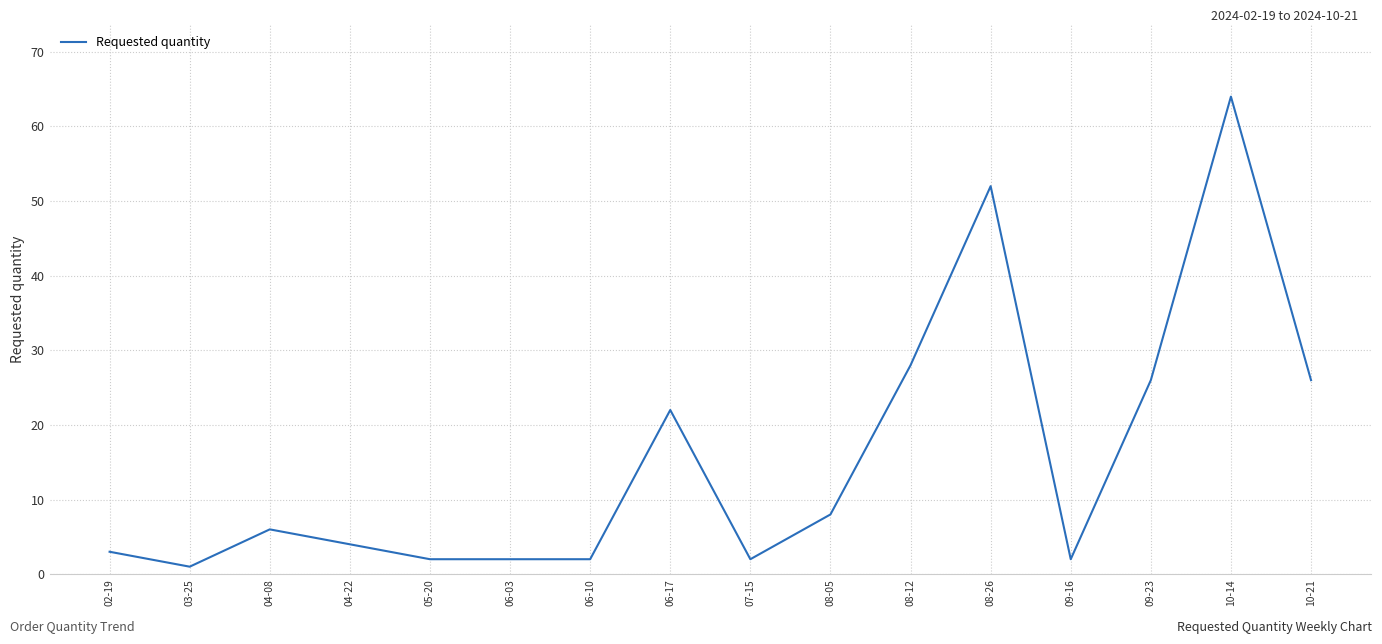

What is the ratio of the value at 06-03 to the value at 08-12?

0.1